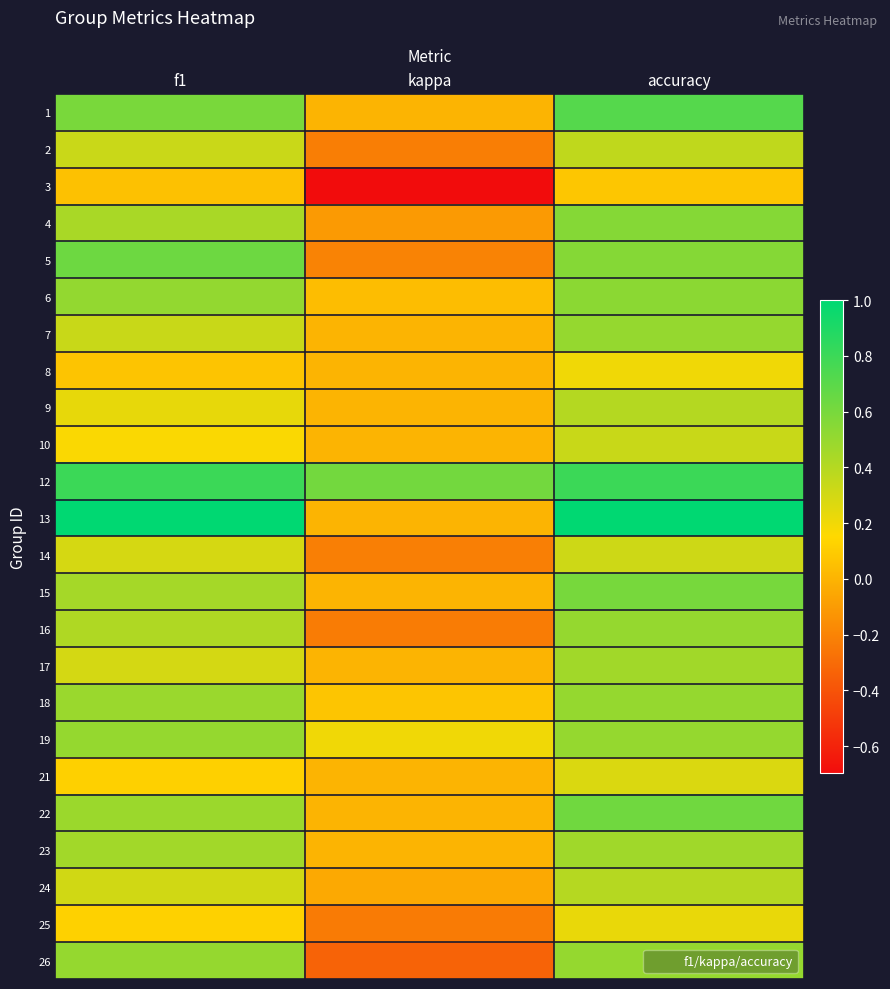

What is the difference between the highest and lowest values at kappa?

1.3